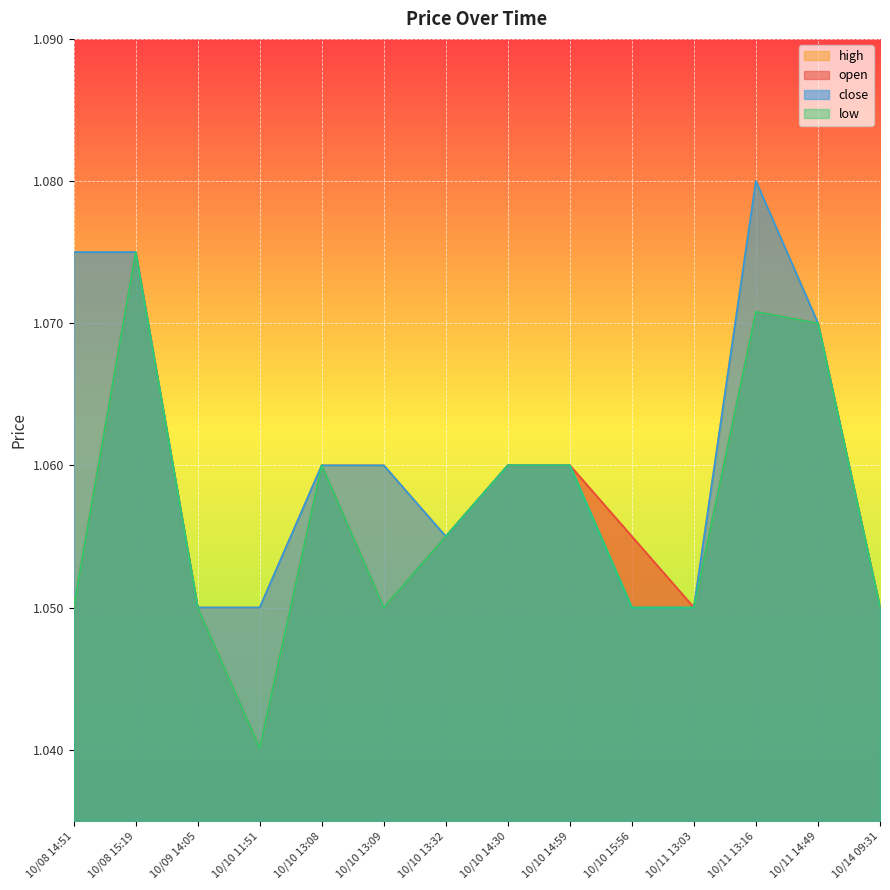

In close, how many points are lower than both neighbors (excluding endpoints)?

1